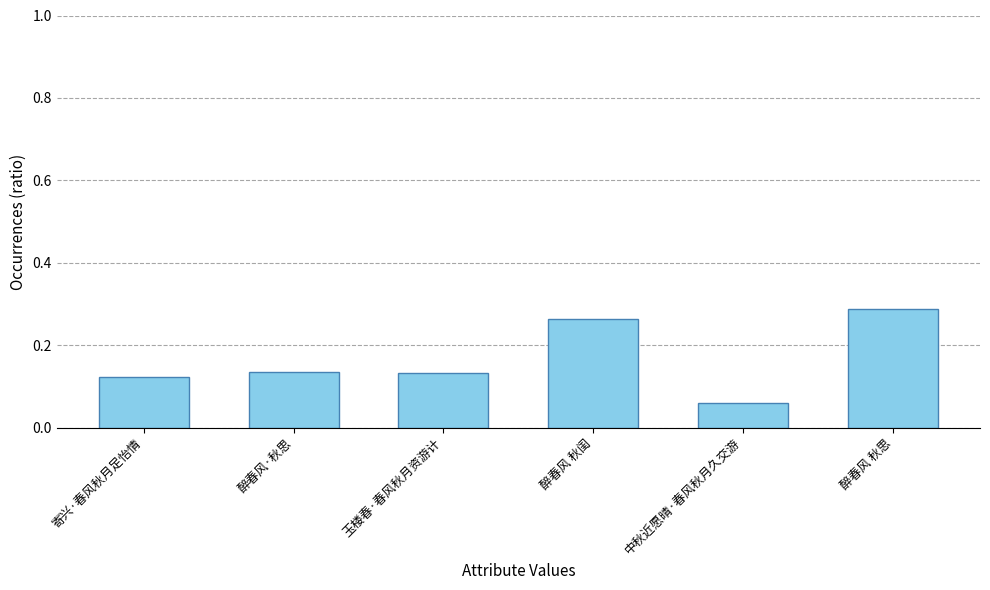

Count the values in the range 0 to 1.

6